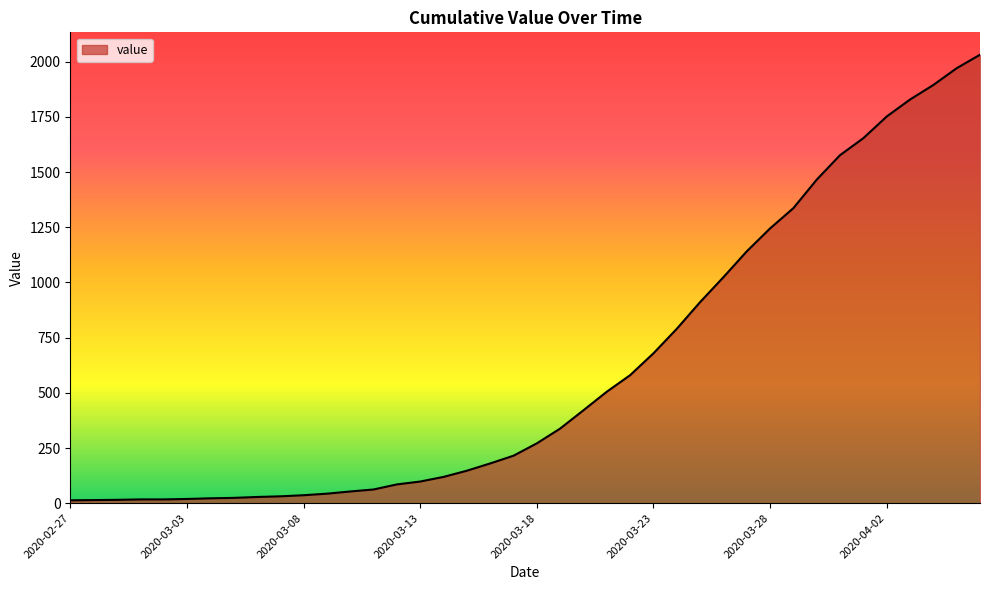

What is the difference between the maximum and minimum values?

2019